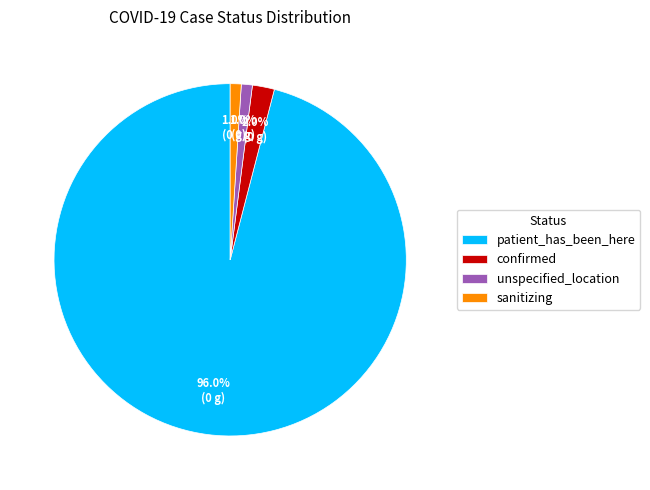

Which has a higher value, sanitizing or patient_has_been_here?

patient_has_been_here